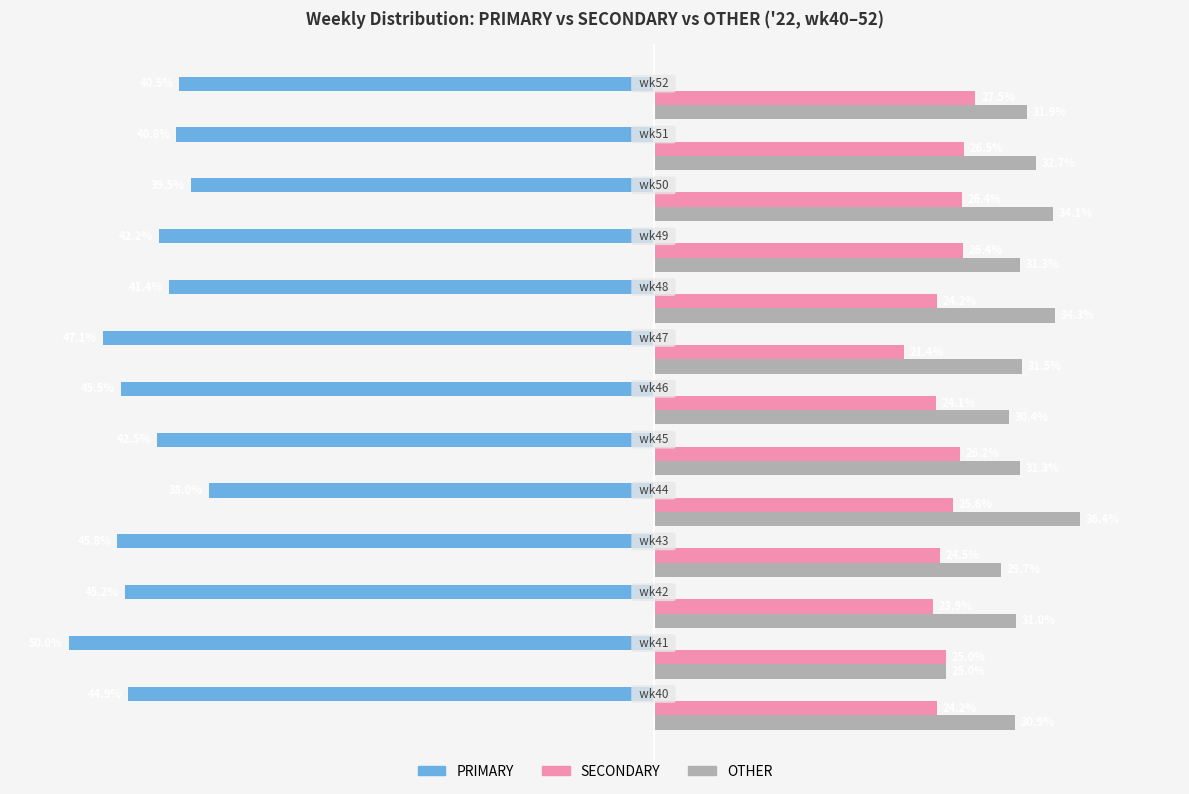

Which series has the largest total across all categories?

OTHER